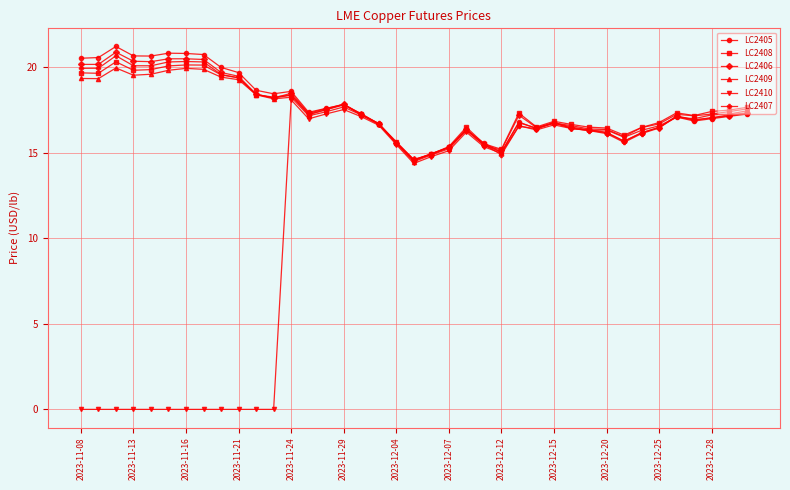

True or false: LC2407 has more than 0 points higher than both neighbors.

True